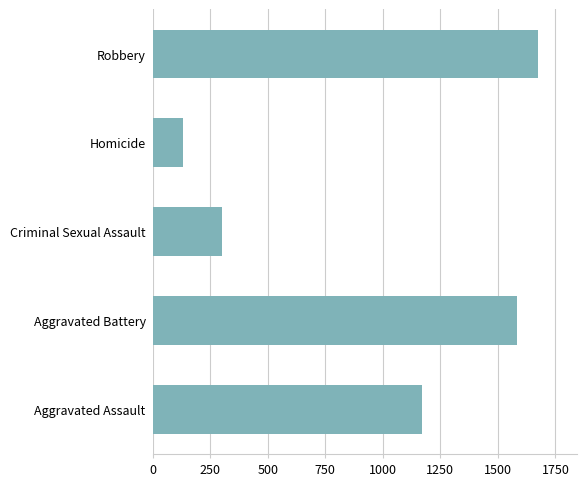

Count the number of data series in this chart.

1